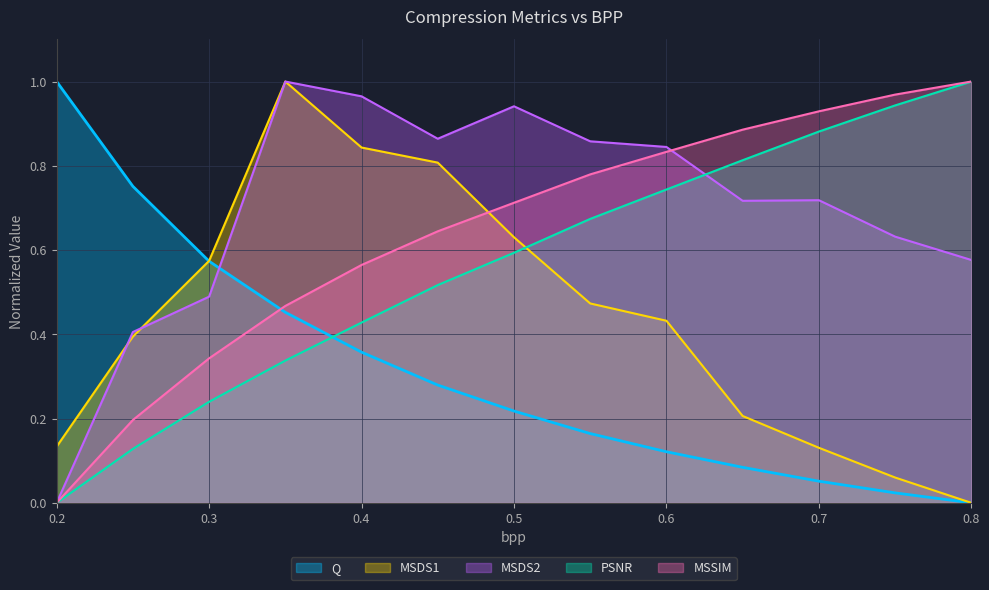

At how many categories does at least one series exceed 0?

13